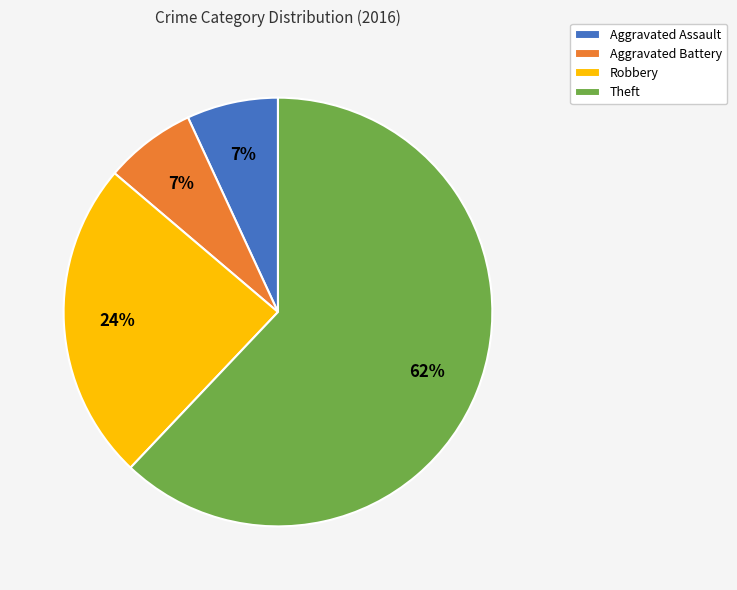

Is it true that Aggravated Battery is 13% of the pie?

False